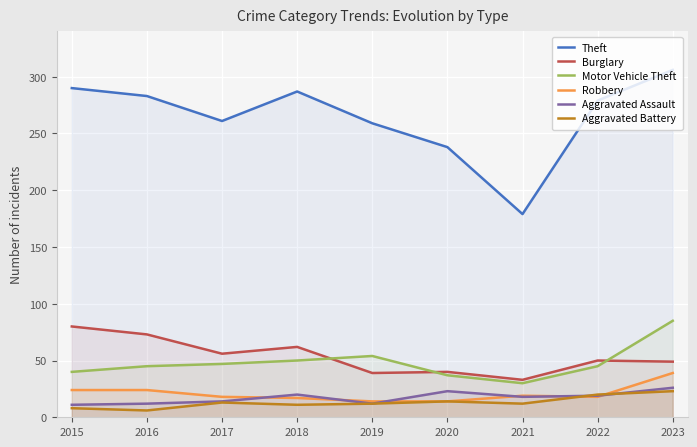

Rank the series at 2023 from highest to lowest value.

Theft, Motor Vehicle Theft, Burglary, Robbery, Aggravated Assault, Aggravated Battery